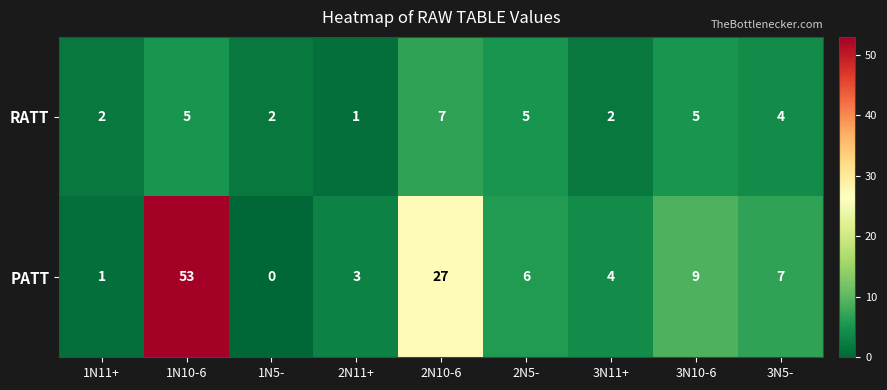

The value of PATT at 2N10-6 is 45. True or false?

False